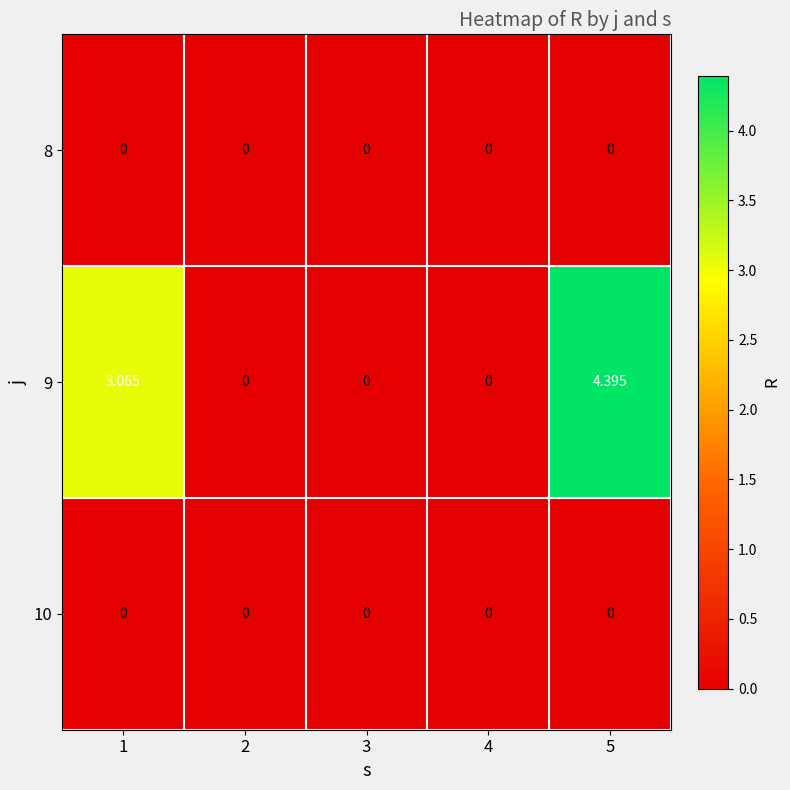

Which category has the lowest value across all series?

1